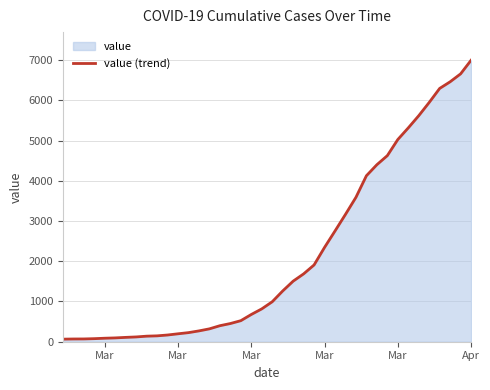

How many data points does each series have?

40